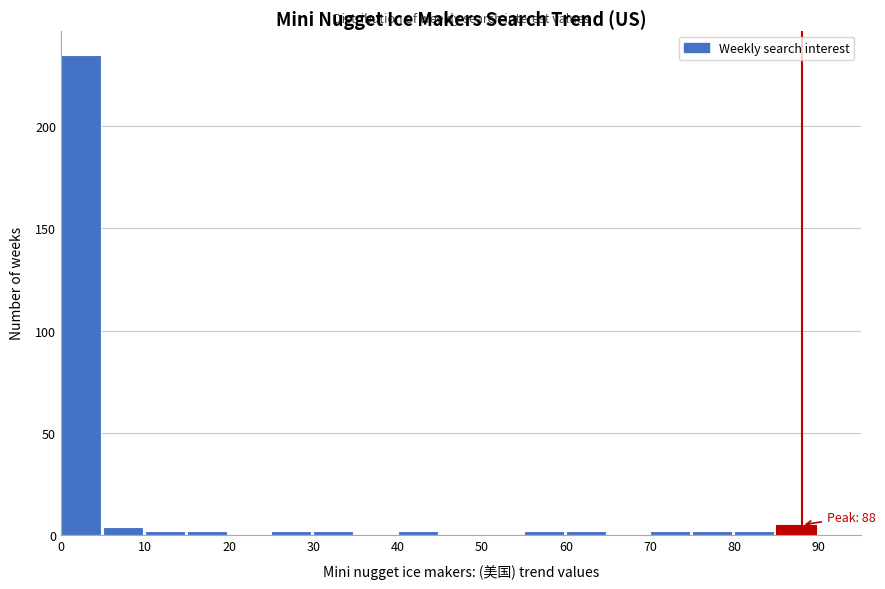

Over which range of the x-axis is the bar tallest?

0 to 5